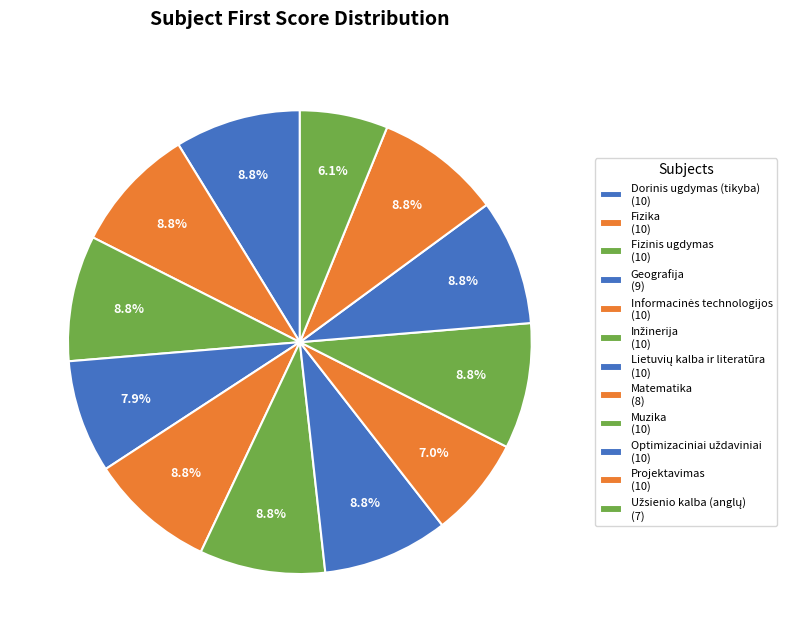

How many slices are in this pie chart?

12